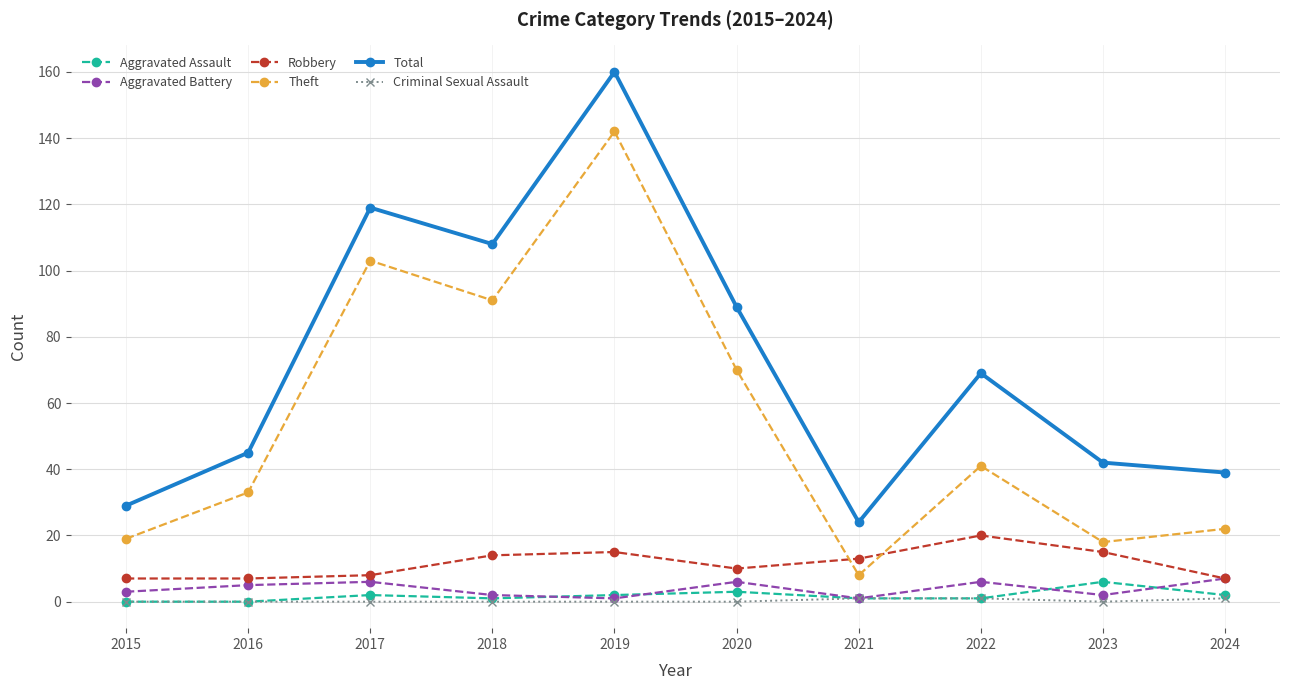

Is it true that Theft equals 44 at 2020?

False